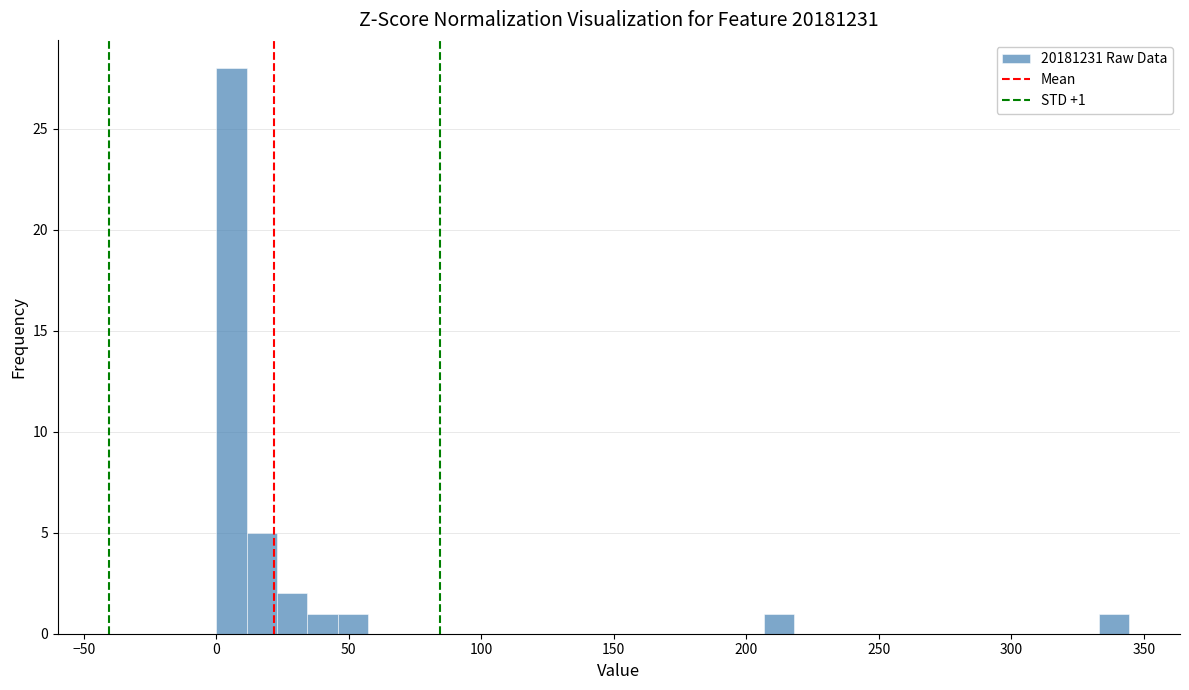

Read against the x-axis, roughly where is the centre of the tallest bar?

5